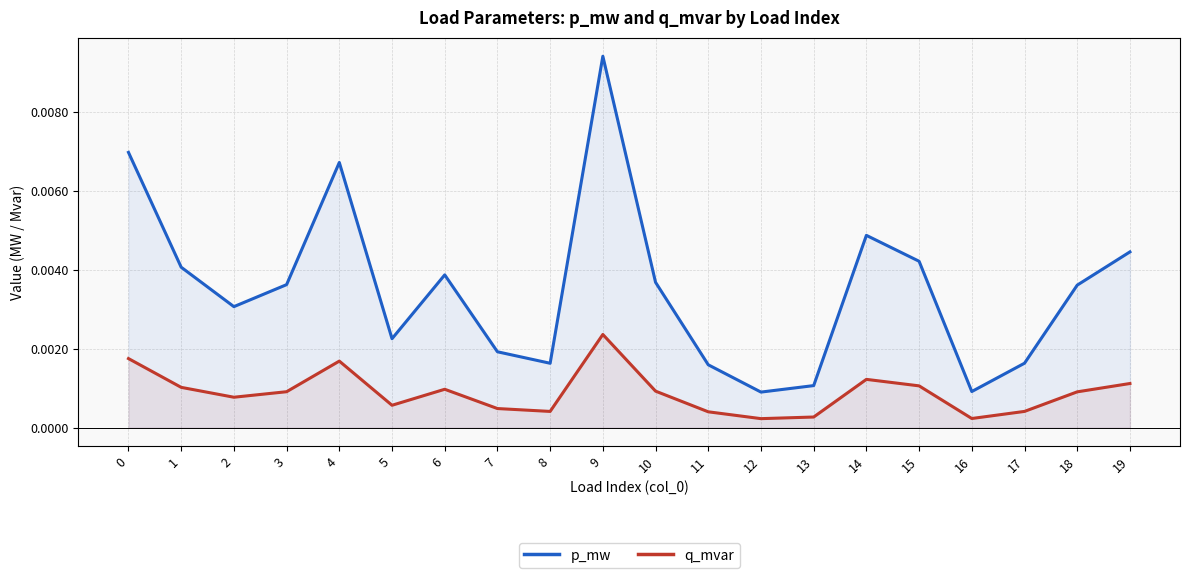

True or false: q_mvar and p_mw intersect in this chart.

False